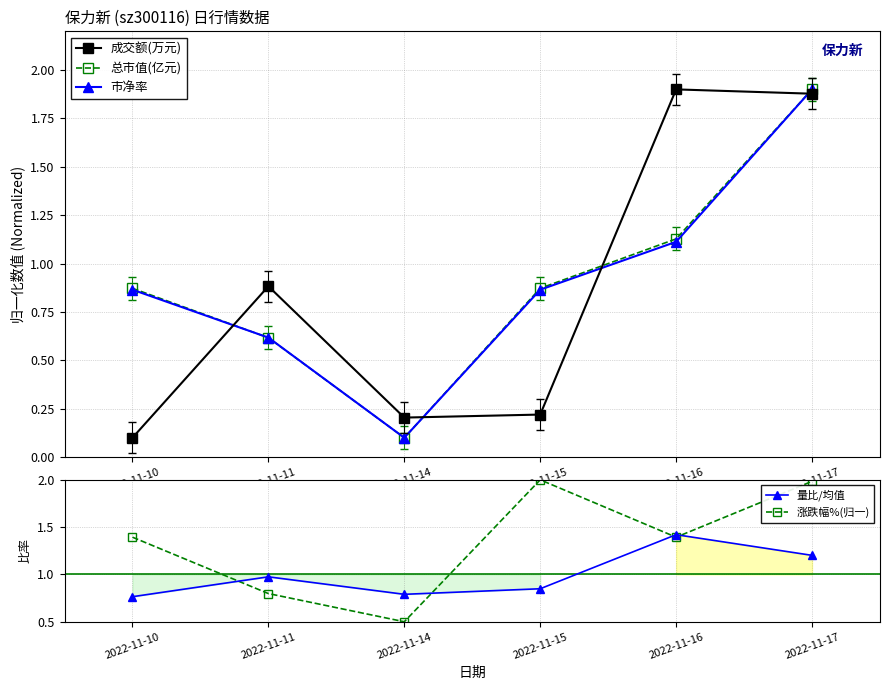

Does the chart display data point markers on the line(s)?

Yes